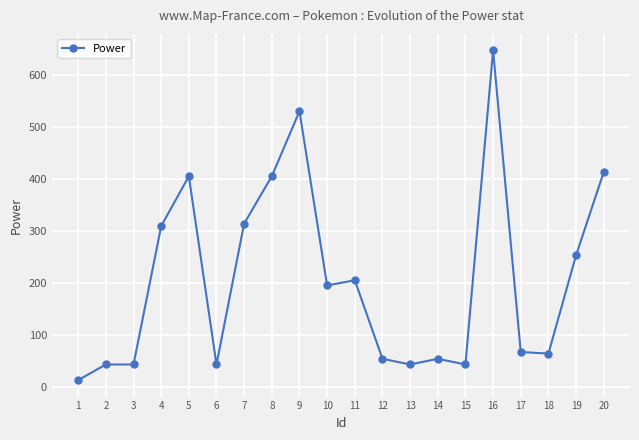

Does the chart display data point markers on the line(s)?

Yes